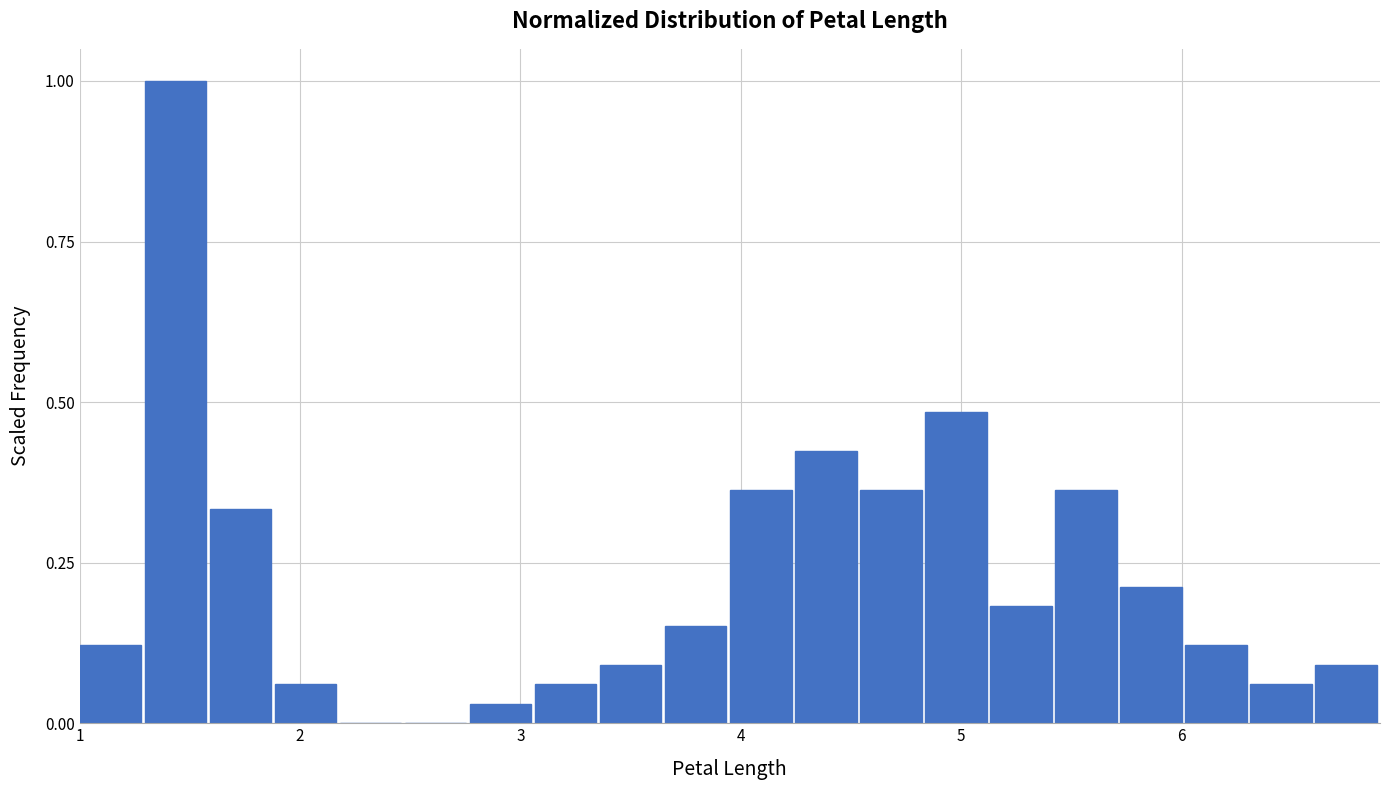

Around what value on the x-axis is the tallest bar? Give the approximate position of its centre, as read against the axis.

1.4